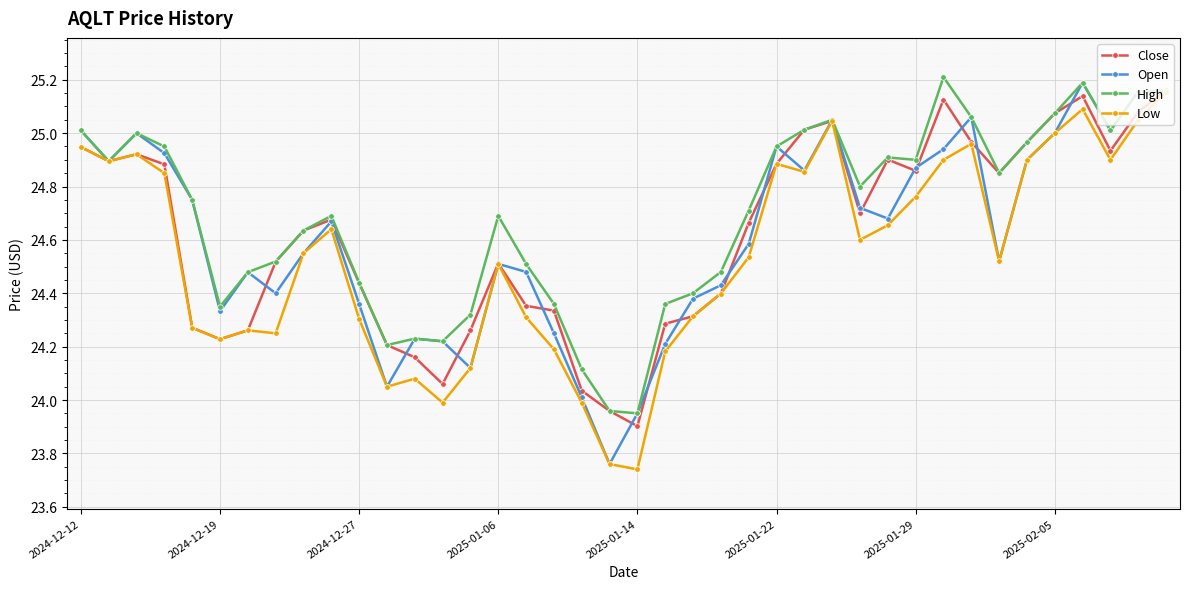

At how many categories does at least one series exceed 23?

40